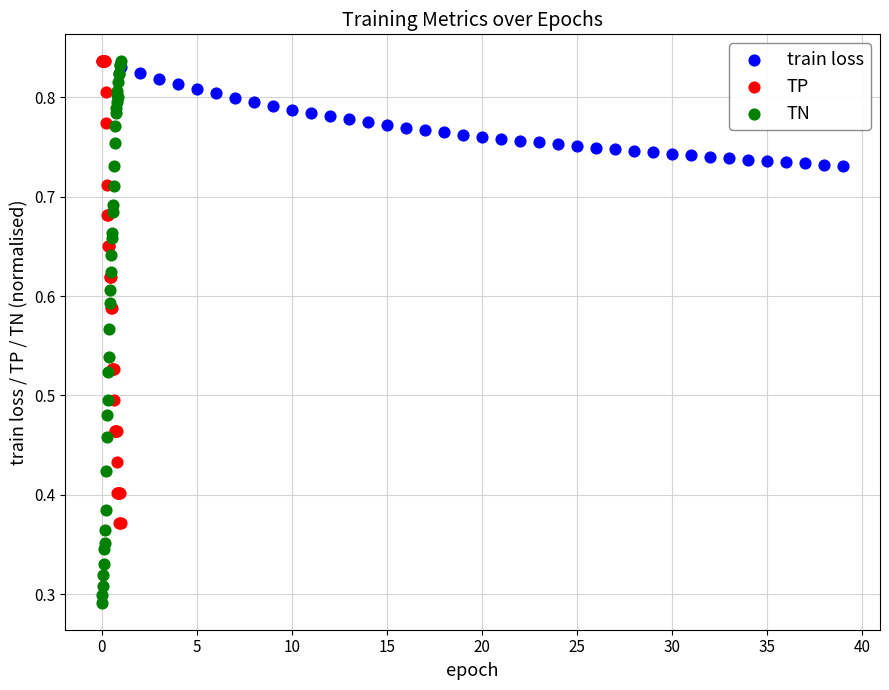

What are all the series names shown in the legend?

train loss, TP, TN